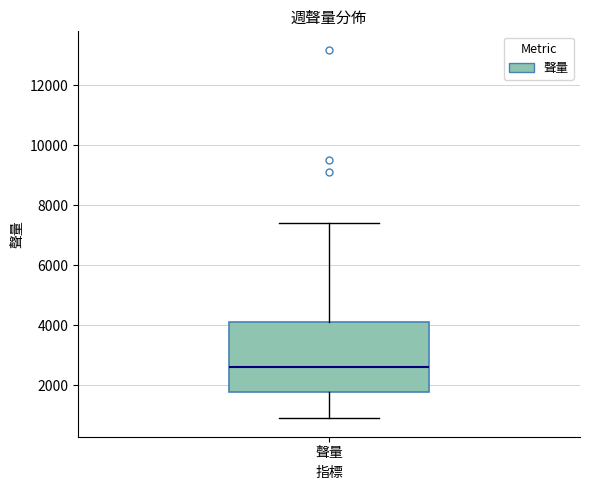

Read this box plot against the y-axis: the position of the median line, the range covered by the box, and the ends of both whiskers. The values are not printed on the chart, so give them approximately, as read against the axis.

median 2600, box 1800 to 4200, whiskers 1000 to 7400